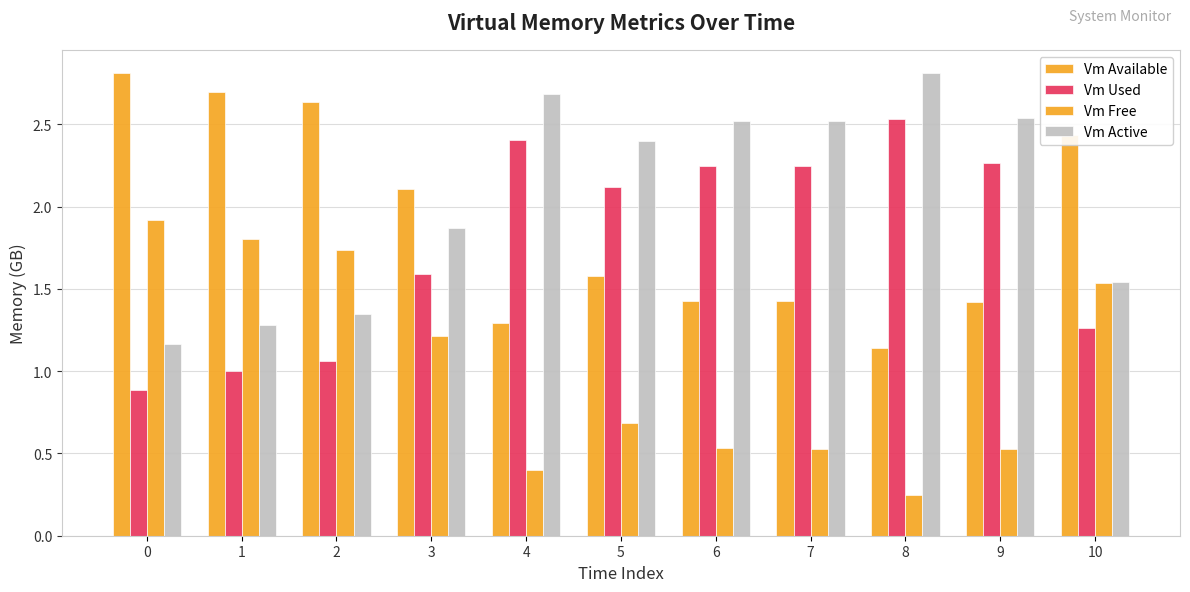

Reading left to right, what are all the values shown in this chart?

Vm Available: 0=2.8	1=2.7	2=2.6	3=2.1	4=1.3	5=1.6	6=1.4	7=1.4	8=1.1	9=1.4	10=2.4
Vm Used: 0=0.9	1=1.0	2=1.1	3=1.6	4=2.4	5=2.1	6=2.2	7=2.2	8=2.5	9=2.3	10=1.3
Vm Free: 0=1.9	1=1.8	2=1.7	3=1.2	4=0.4	5=0.7	6=0.5	7=0.5	8=0.2	9=0.5	10=1.5
Vm Active: 0=1.2	1=1.3	2=1.3	3=1.9	4=2.7	5=2.4	6=2.5	7=2.5	8=2.8	9=2.5	10=1.5